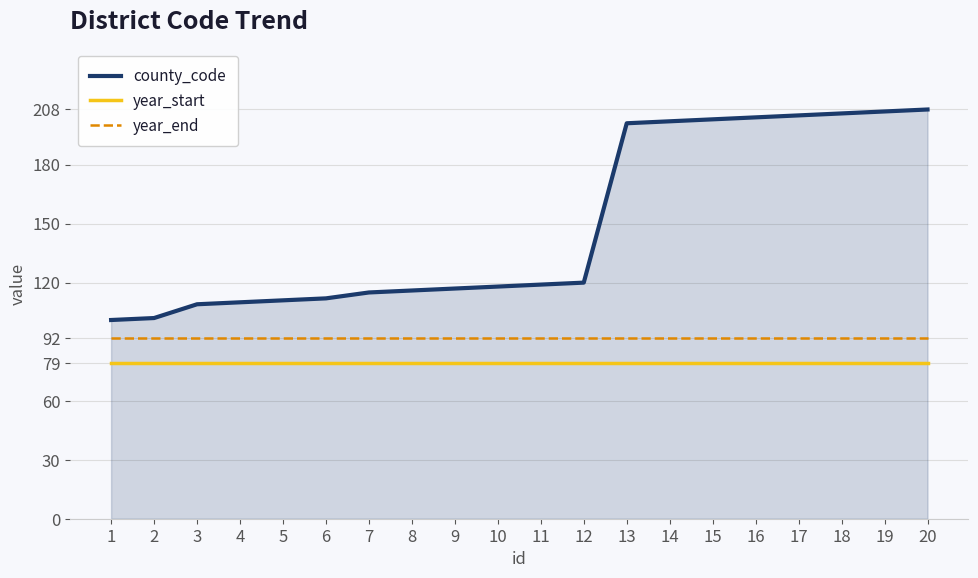

True or false: year_start and county_code intersect in this chart.

False